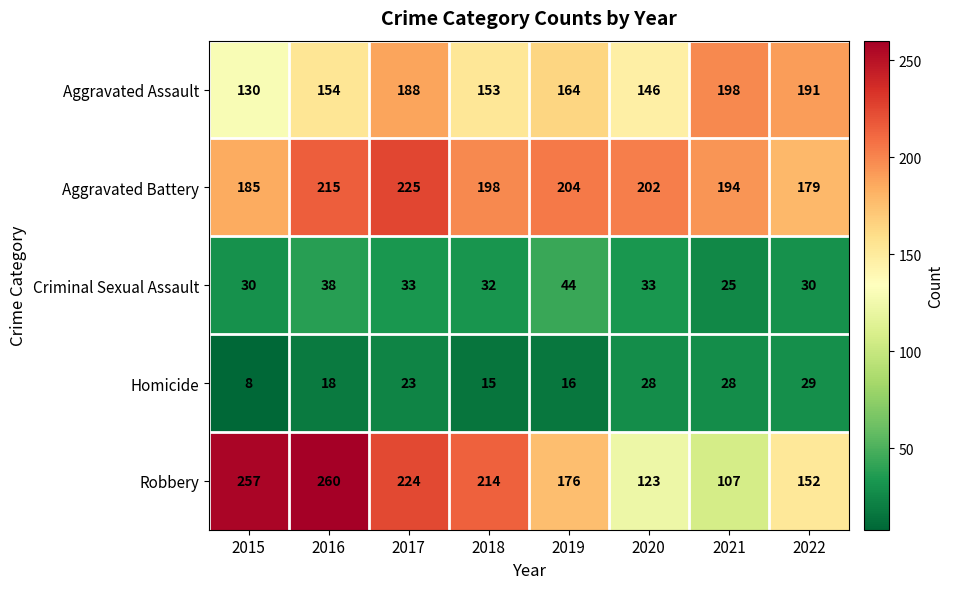

What value does the Homicide series have at 2015, to the nearest 5?

10